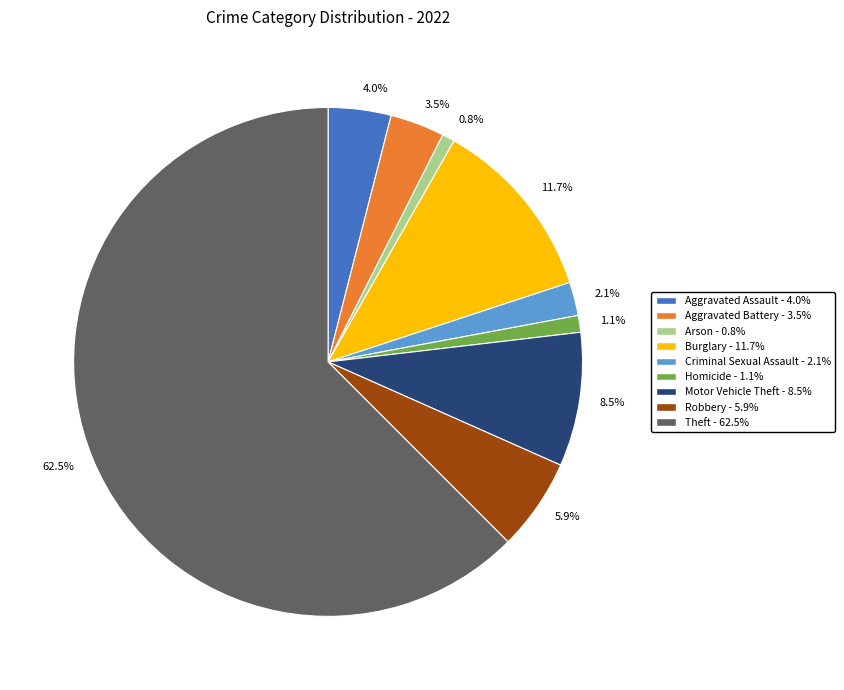

Is there a majority slice in this chart?

Yes